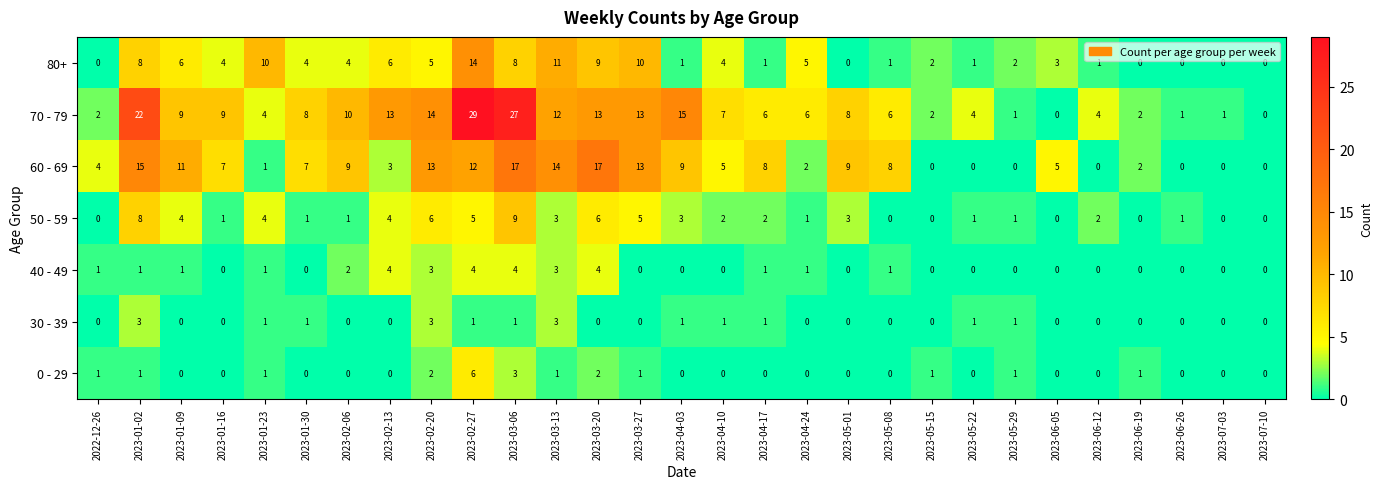

Which series has the widest spread of values?

70 - 79